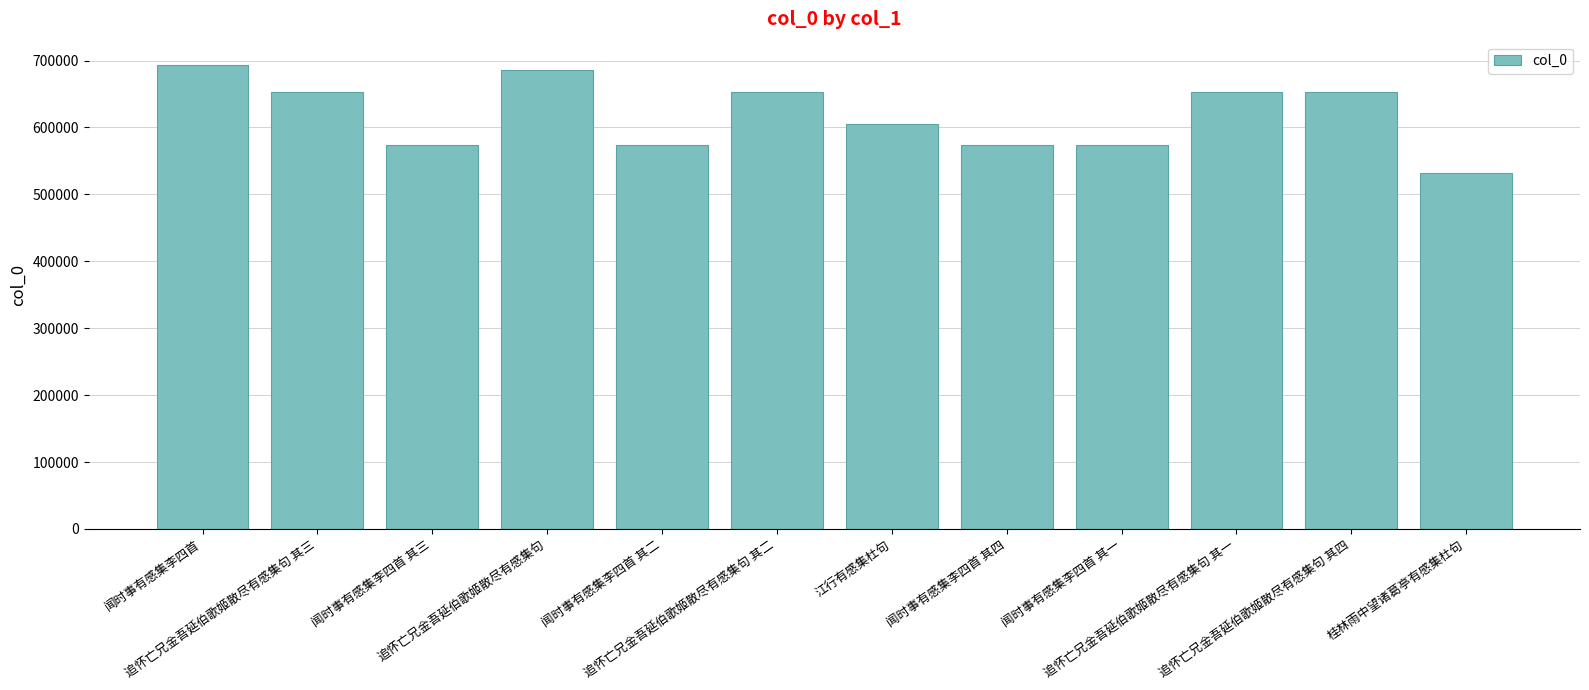

What is the label of the 1st bar from the left?

闻时事有感集李四首